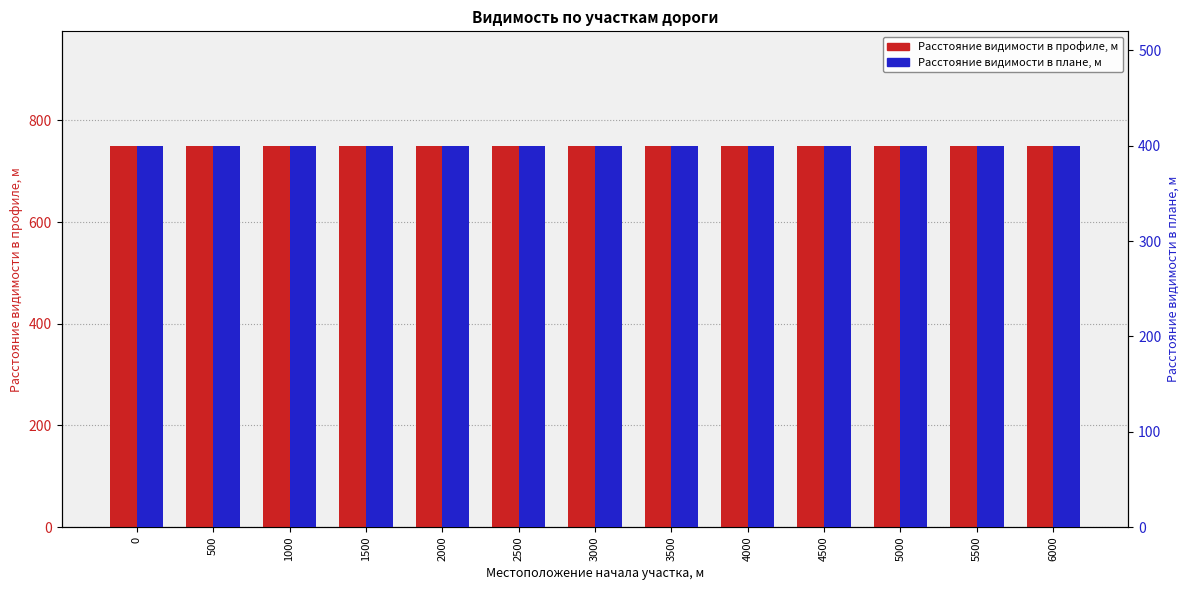

What is the value of the Расстояние видимости в профиле, м bar at the 9th from the left?

750